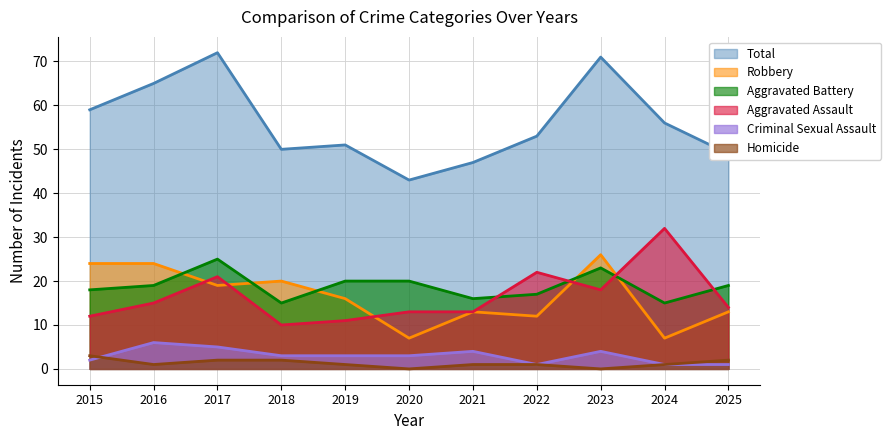

Does the chart display data point markers on the line(s)?

No